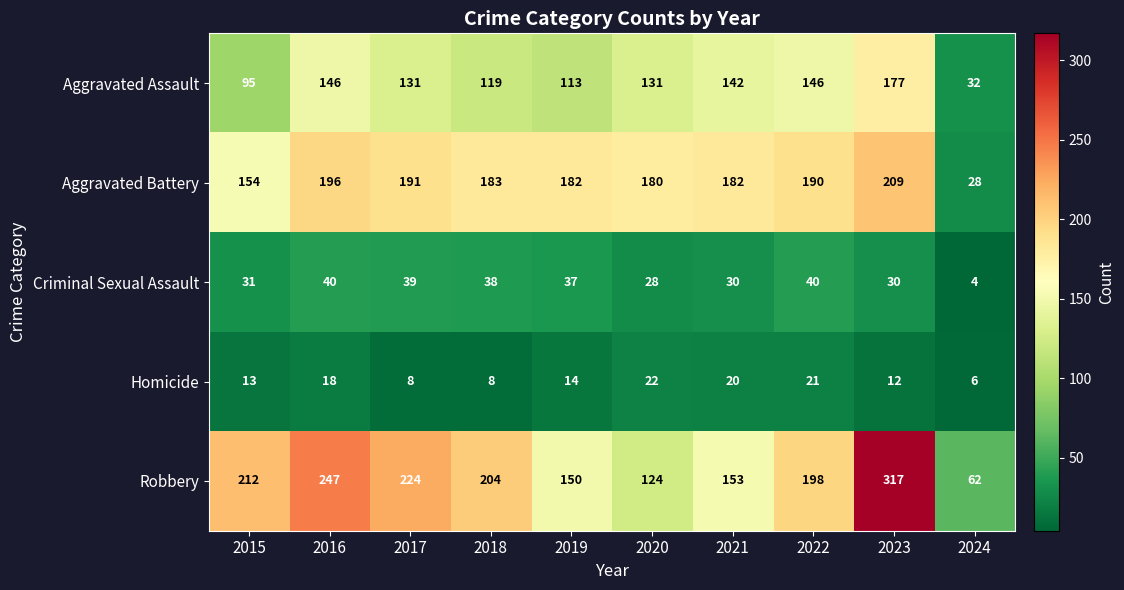

What is the average value of the Criminal Sexual Assault series?

32